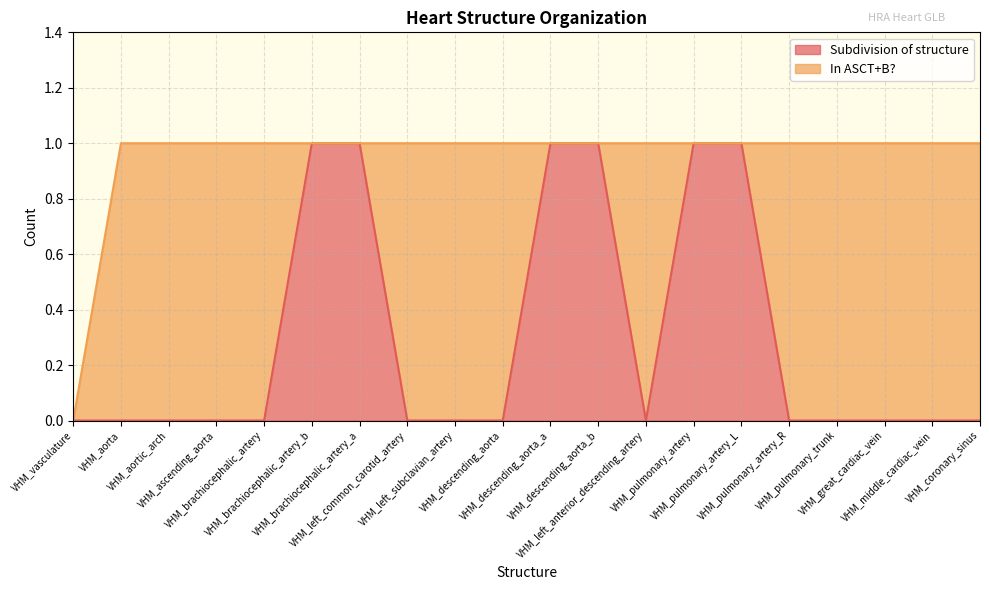

The value at VHM_coronary_sinus is 0. True or false?

True